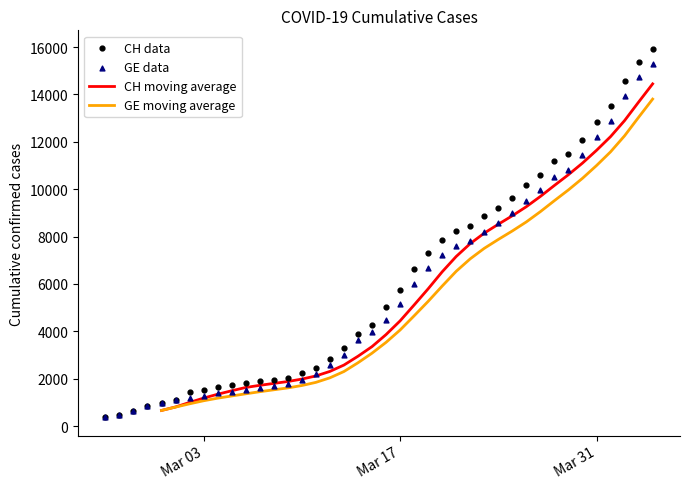

Is the value of CH moving average at Mar 03 greater than the value of GE moving average at 24?

No